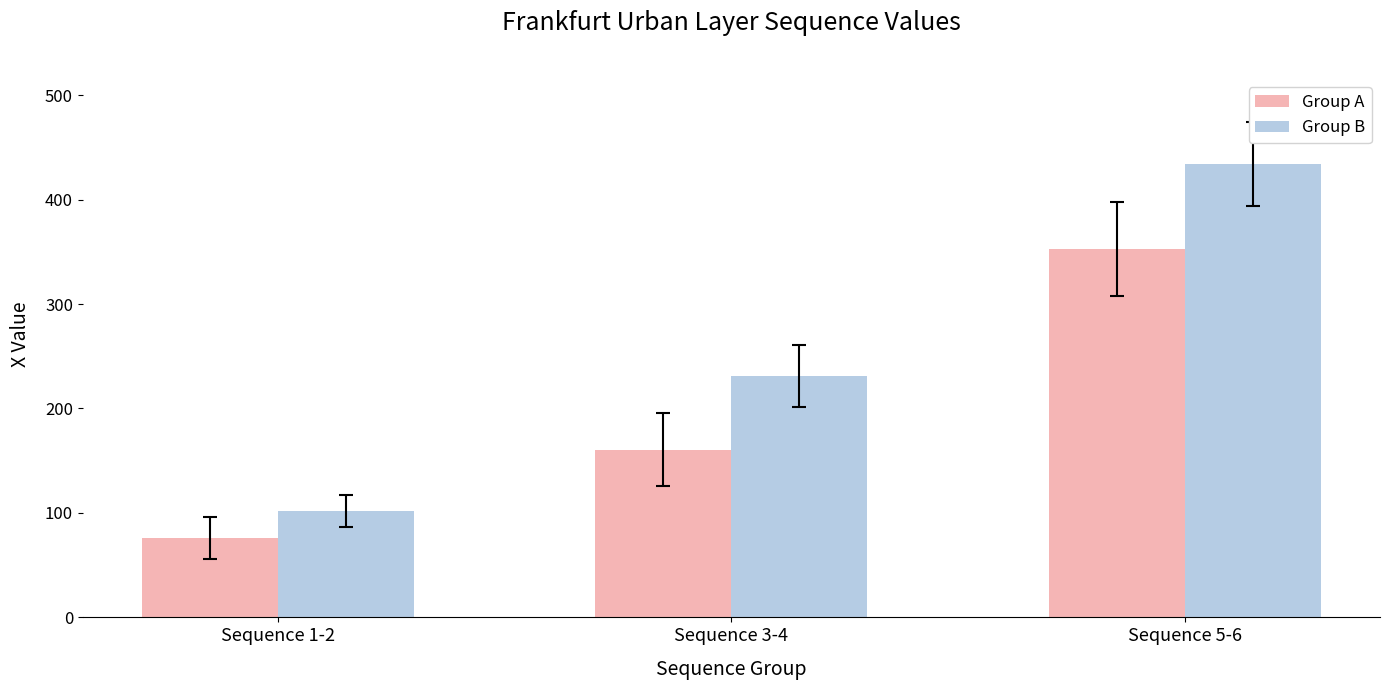

How many bars are there in total?

6